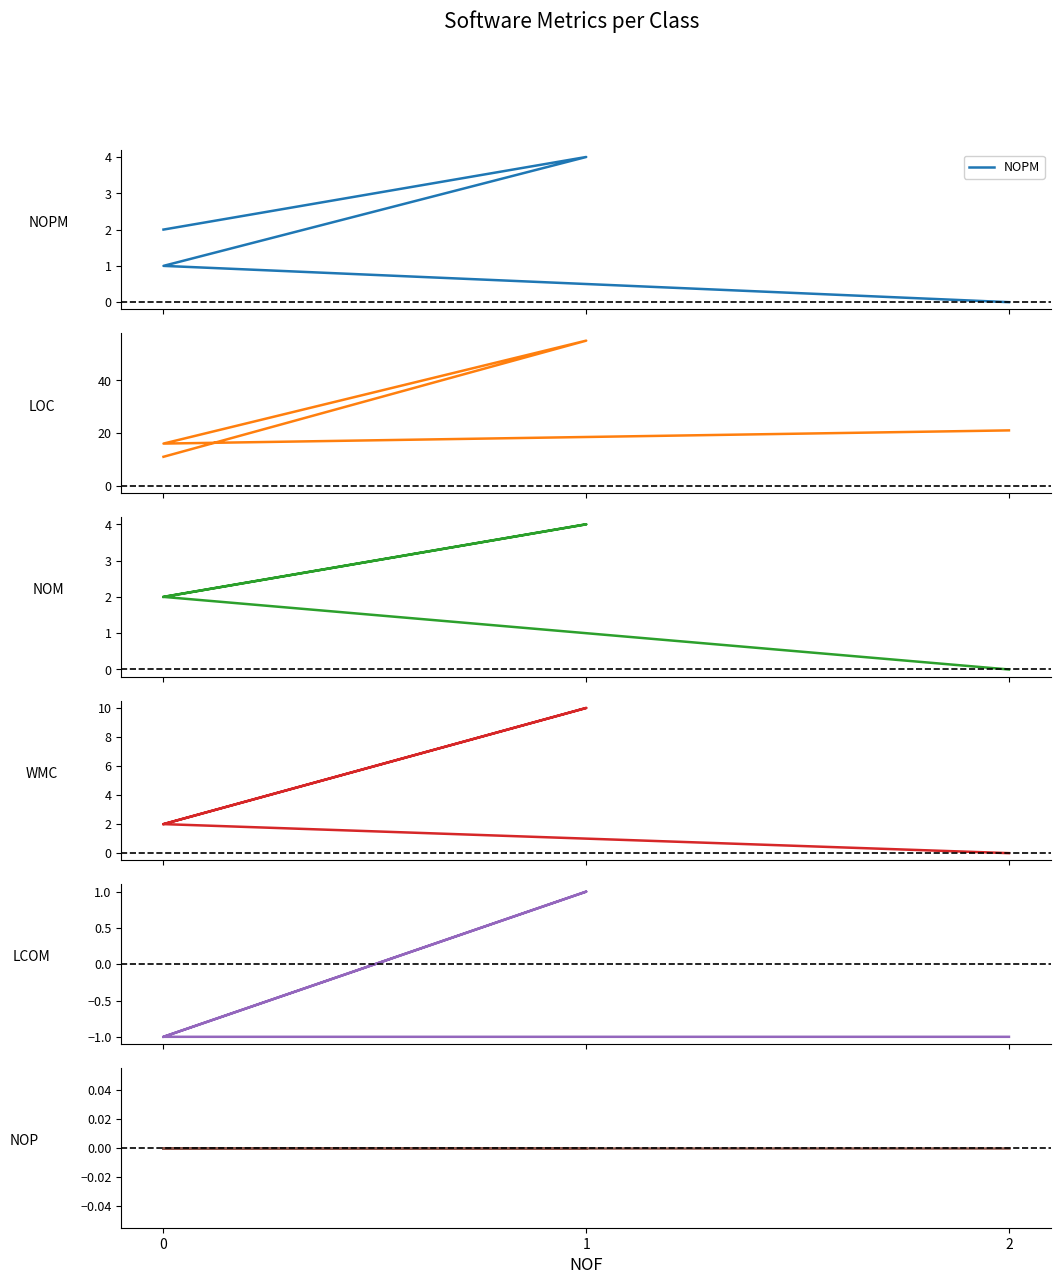

Is the value of NOM at 2 greater than the value of LCOM at 1?

No